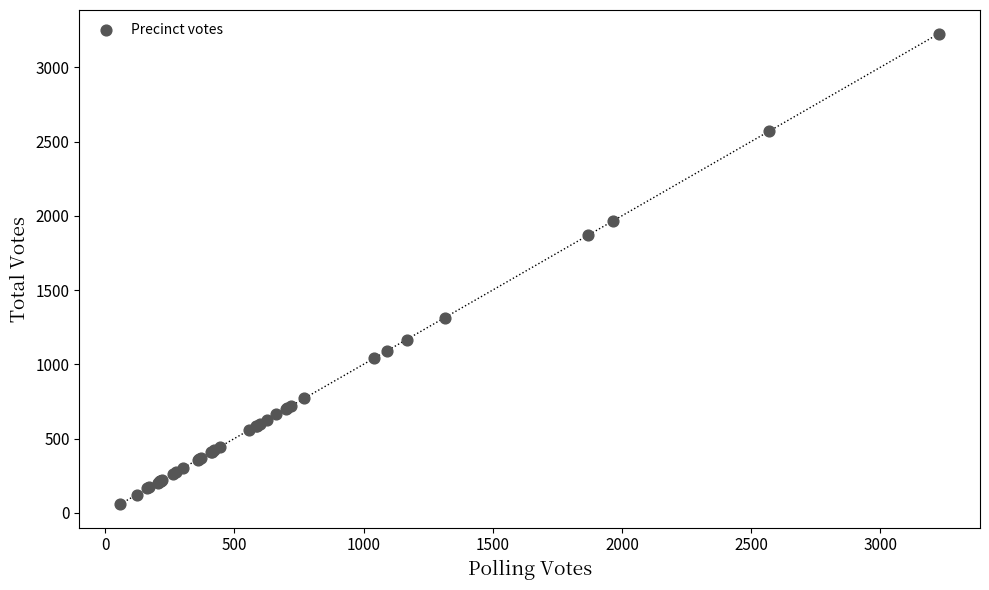

What Y value in the scatter plot is closest to 1643?

1869